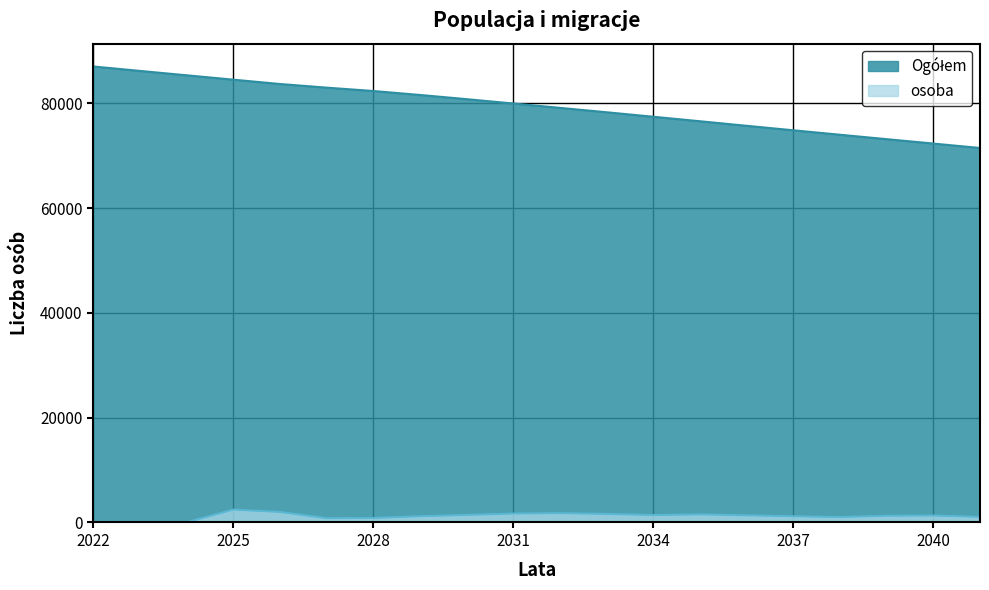

Does the chart display data point markers on the line(s)?

No